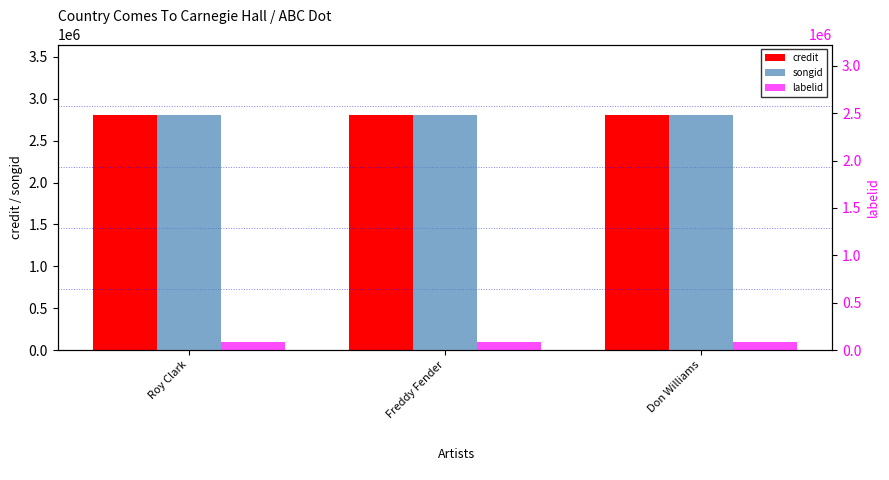

At which category is the sum across all series the highest?

Roy Clark